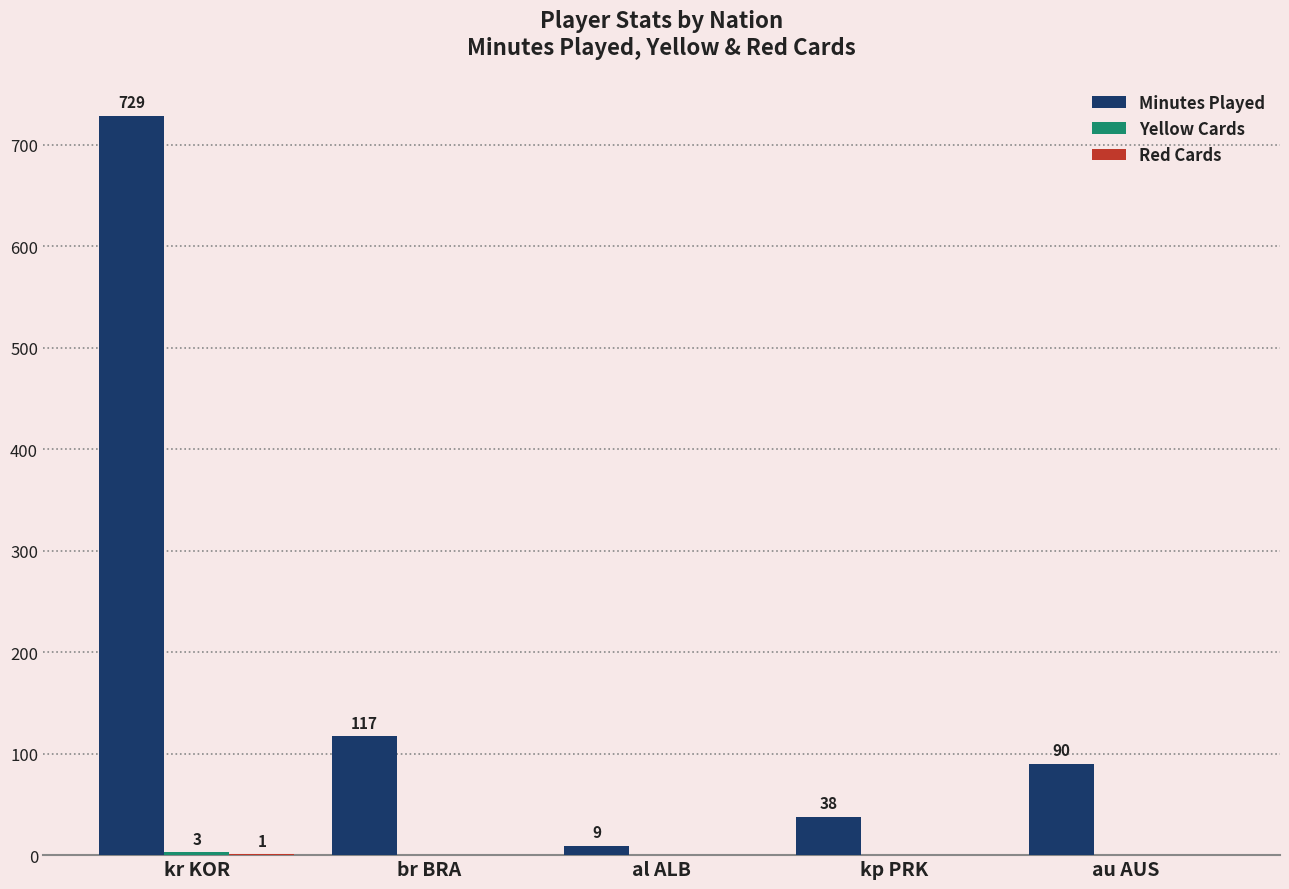

At which category is the sum across all series the highest?

kr KOR